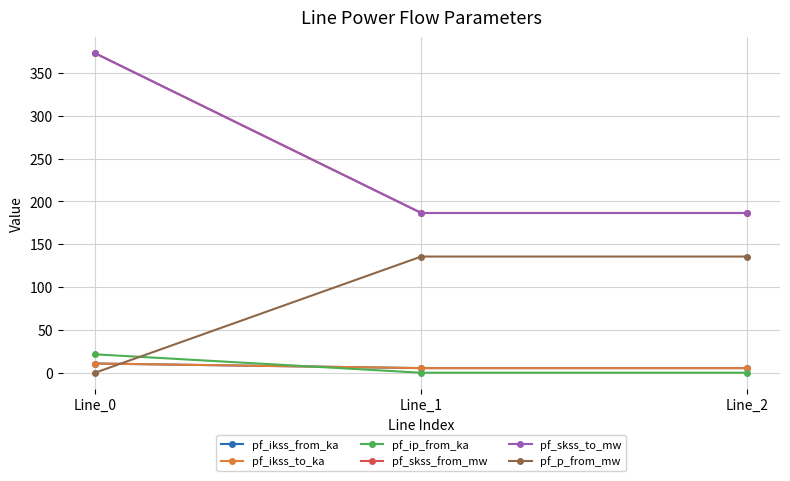

Reading left to right, extract all data points from this chart.

pf_ikss_from_ka: 10.8	5.4	5.4
pf_ikss_to_ka: 10.8	5.4	5.4
pf_ip_from_ka: 21.5	0.0	0.0
pf_skss_from_mw: 373.0	186.5	186.5
pf_skss_to_mw: 373.0	186.5	186.5
pf_p_from_mw: -0.0	135.6	135.6